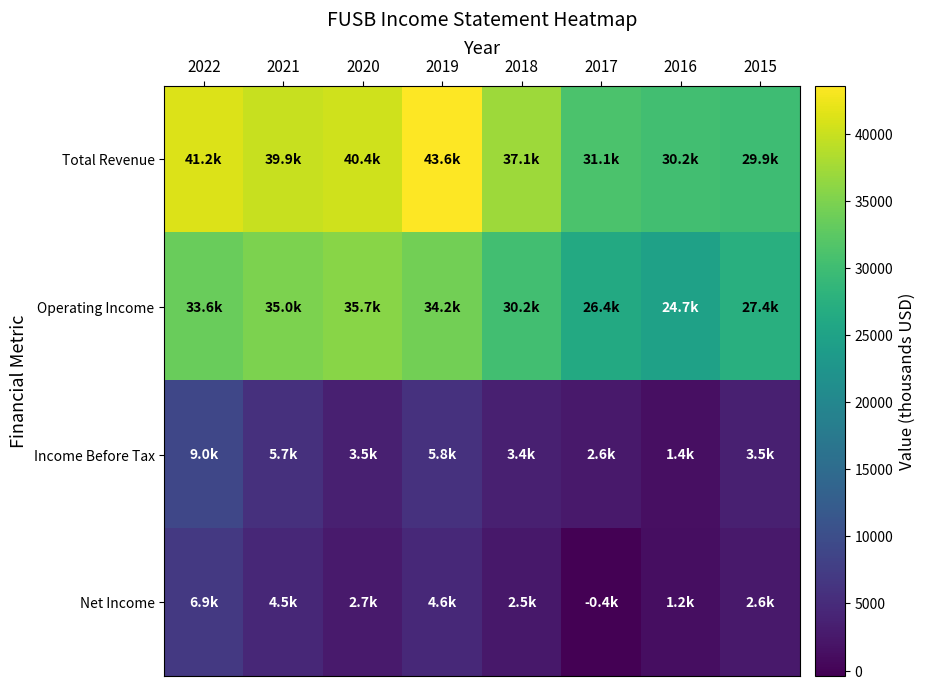

How many series are shown in this chart?

4